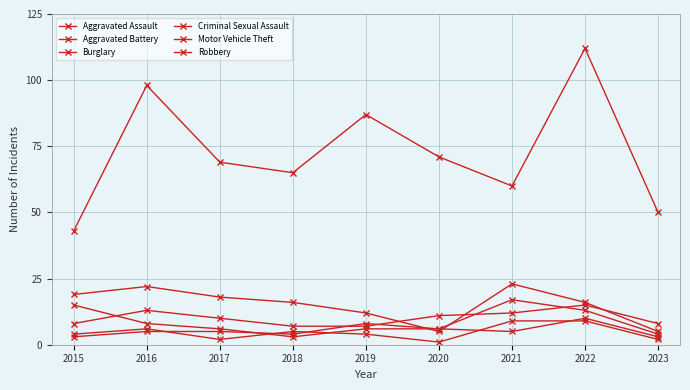

What is the minimum value shown in the chart?

1